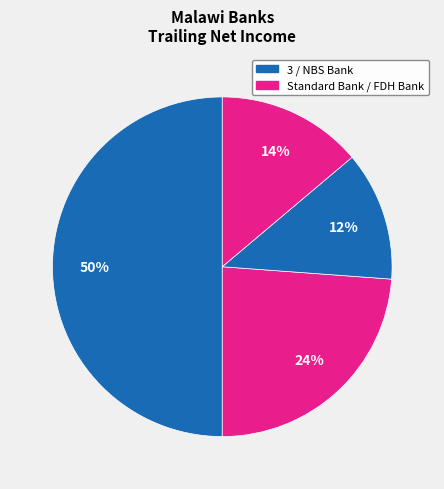

How many slices are in this pie chart?

4